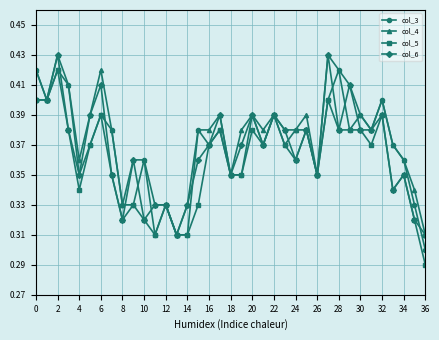

True or false: col_4 has more than 1 interior local peaks.

True